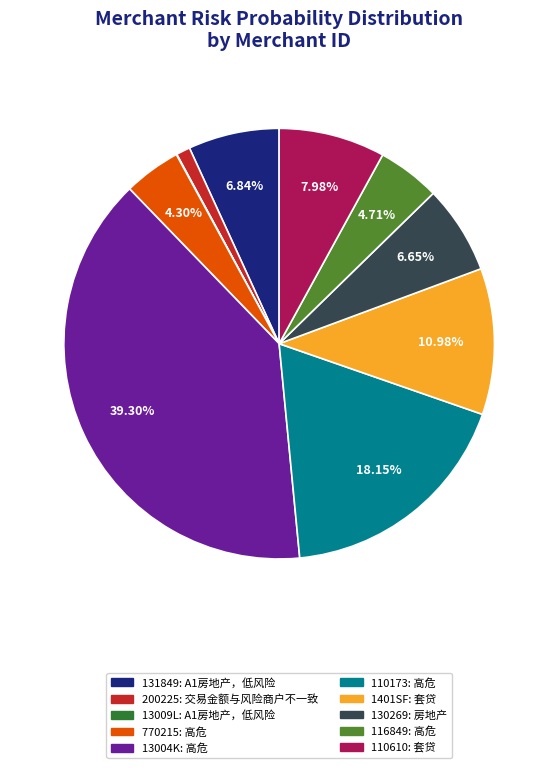

To the nearest percent, what is the average slice percentage?

10%